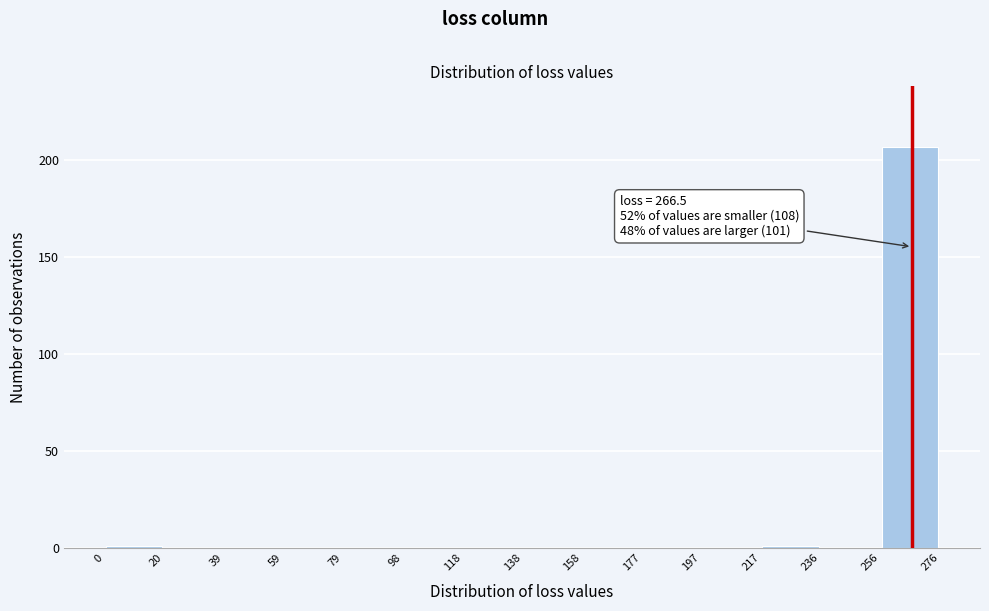

Which range on the x-axis has the tallest bar?

256 to 276